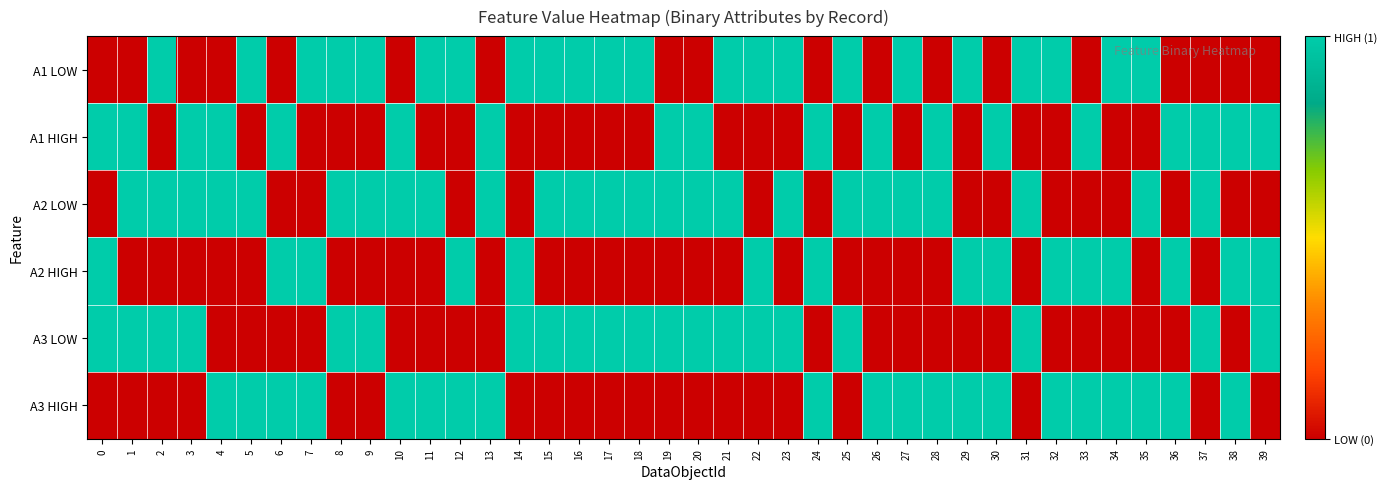

Reading right to left, list all the values displayed in this chart.

A1 LOW: 39=0	38=0	37=0	36=0	35=1	34=1	33=0	32=1	31=1	30=0	29=1	28=0	27=1	26=0	25=1	24=0	23=1	22=1	21=1	20=0	19=0	18=1	17=1	16=1	15=1	14=1	13=0	12=1	11=1	10=0	9=1	8=1	7=1	6=0	5=1	4=0	3=0	2=1	1=0	0=0
A1 HIGH: 39=1	38=1	37=1	36=1	35=0	34=0	33=1	32=0	31=0	30=1	29=0	28=1	27=0	26=1	25=0	24=1	23=0	22=0	21=0	20=1	19=1	18=0	17=0	16=0	15=0	14=0	13=1	12=0	11=0	10=1	9=0	8=0	7=0	6=1	5=0	4=1	3=1	2=0	1=1	0=1
A2 LOW: 39=0	38=0	37=1	36=0	35=1	34=0	33=0	32=0	31=1	30=0	29=0	28=1	27=1	26=1	25=1	24=0	23=1	22=0	21=1	20=1	19=1	18=1	17=1	16=1	15=1	14=0	13=1	12=0	11=1	10=1	9=1	8=1	7=0	6=0	5=1	4=1	3=1	2=1	1=1	0=0
A2 HIGH: 39=1	38=1	37=0	36=1	35=0	34=1	33=1	32=1	31=0	30=1	29=1	28=0	27=0	26=0	25=0	24=1	23=0	22=1	21=0	20=0	19=0	18=0	17=0	16=0	15=0	14=1	13=0	12=1	11=0	10=0	9=0	8=0	7=1	6=1	5=0	4=0	3=0	2=0	1=0	0=1
A3 LOW: 39=1	38=0	37=1	36=0	35=0	34=0	33=0	32=0	31=1	30=0	29=0	28=0	27=0	26=0	25=1	24=0	23=1	22=1	21=1	20=1	19=1	18=1	17=1	16=1	15=1	14=1	13=0	12=0	11=0	10=0	9=1	8=1	7=0	6=0	5=0	4=0	3=1	2=1	1=1	0=1
A3 HIGH: 39=0	38=1	37=0	36=1	35=1	34=1	33=1	32=1	31=0	30=1	29=1	28=1	27=1	26=1	25=0	24=1	23=0	22=0	21=0	20=0	19=0	18=0	17=0	16=0	15=0	14=0	13=1	12=1	11=1	10=1	9=0	8=0	7=1	6=1	5=1	4=1	3=0	2=0	1=0	0=0